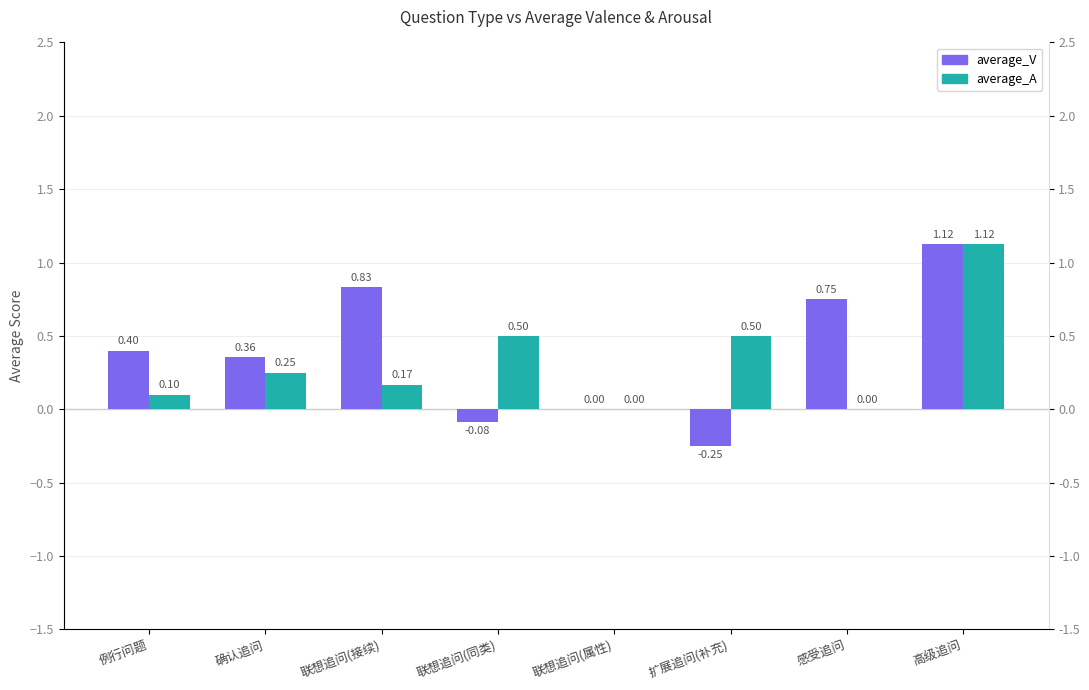

At how many categories does at least one series exceed 1?

1